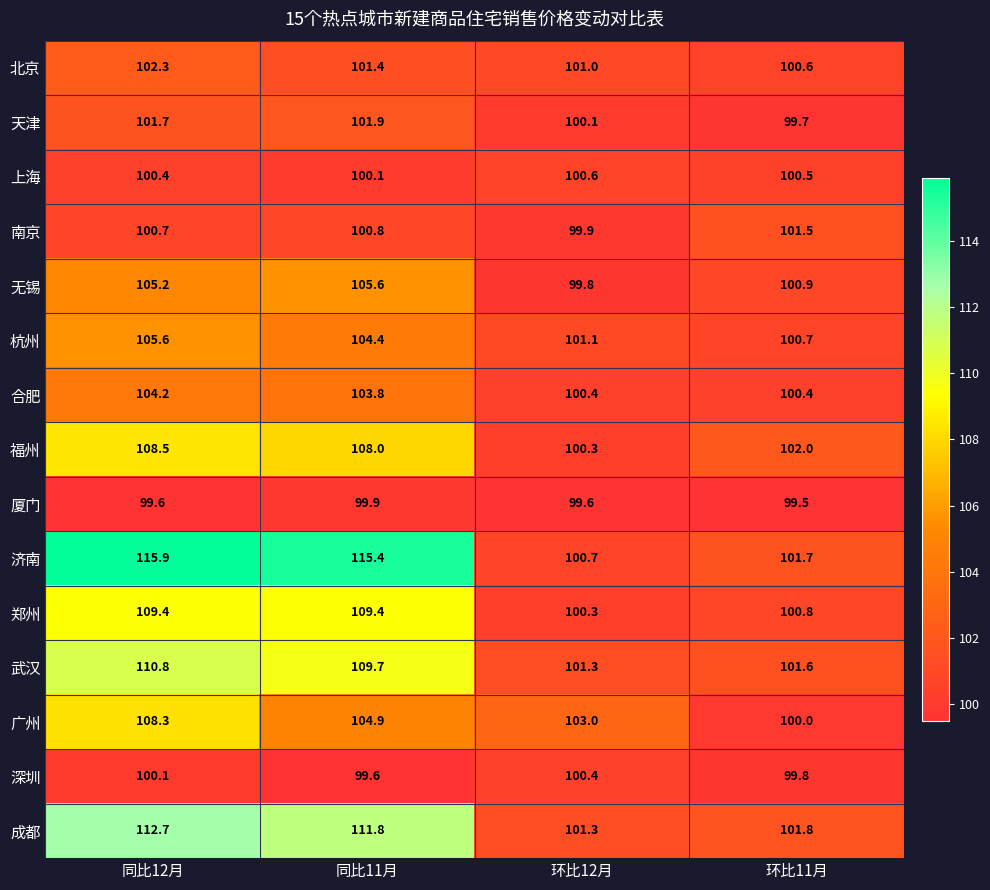

Rank the categories by 成都 value from lowest to highest.

环比12月, 环比11月, 同比11月, 同比12月